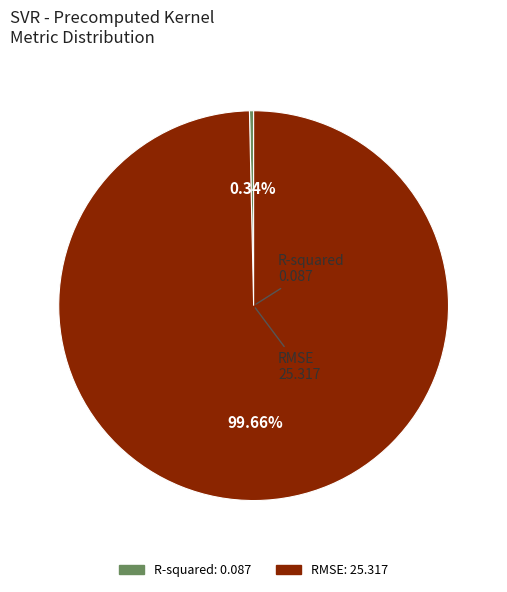

To the nearest percent, what is the difference between the largest and smallest slice percentages?

99%